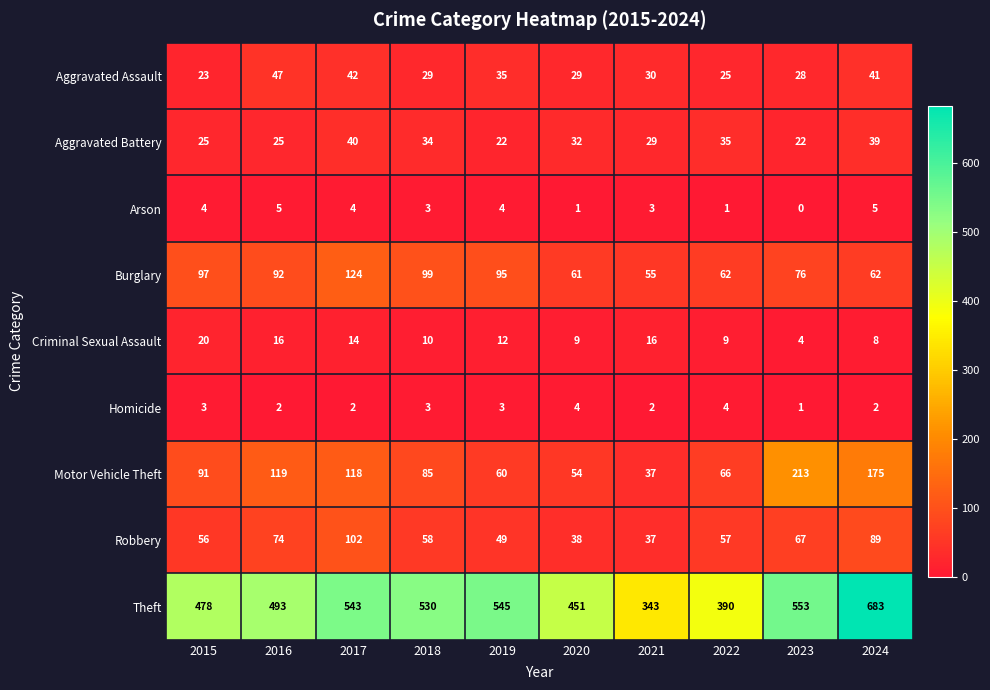

How many data points in Arson are less than 4?

5